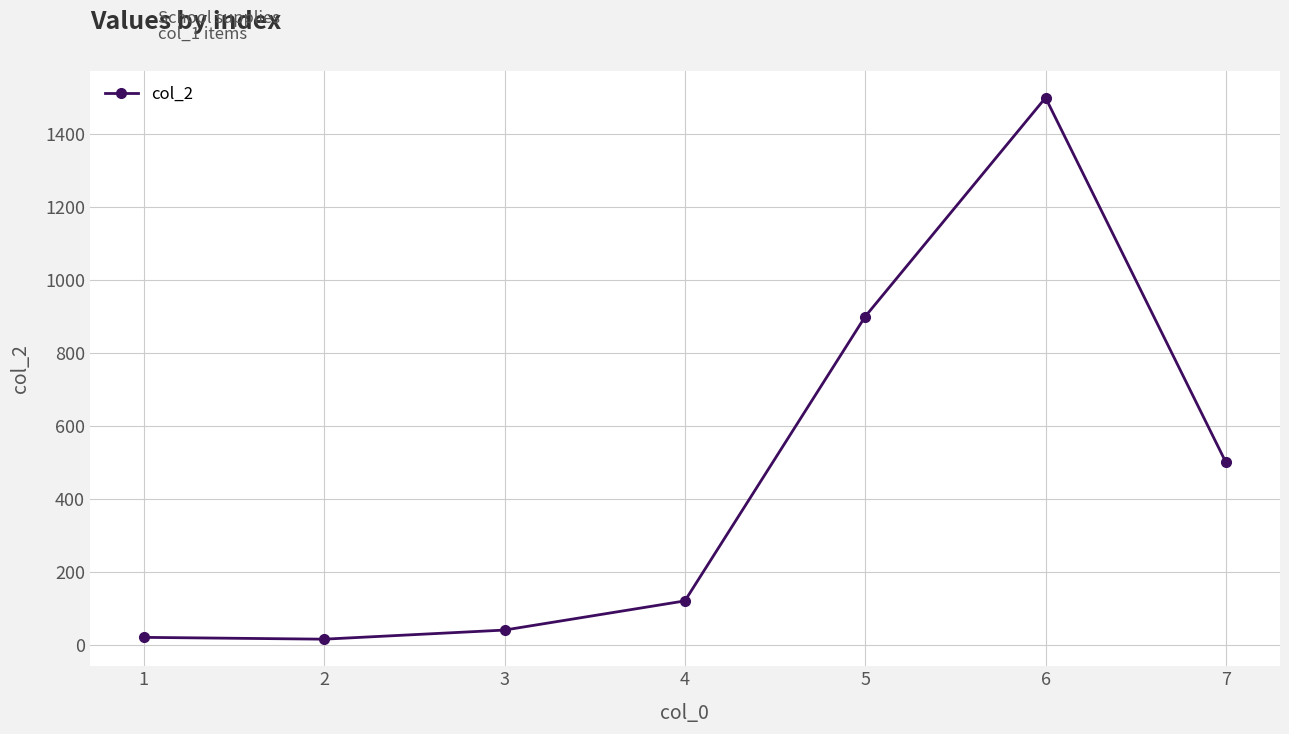

What is the sum of all values?

3095